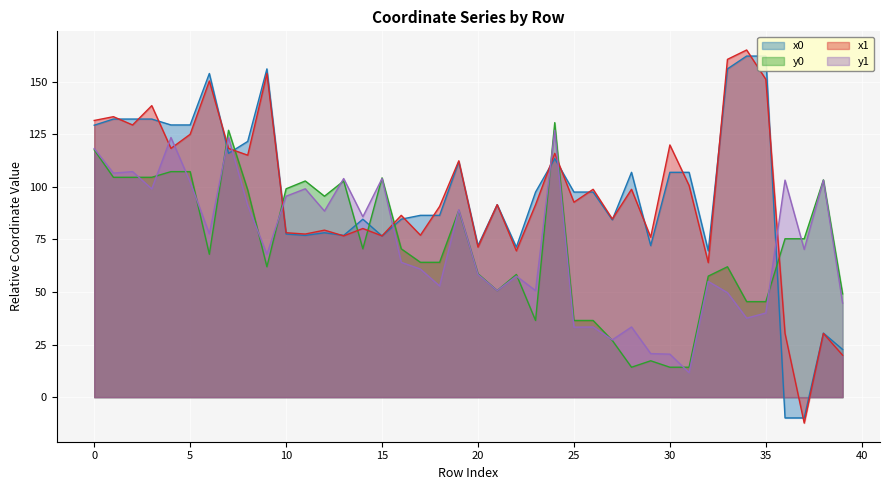

True or false: y1 has a value of 215.5 at 4.

False